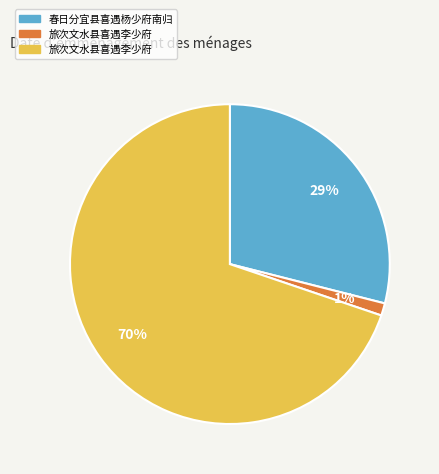

Is there a majority slice in this chart?

Yes